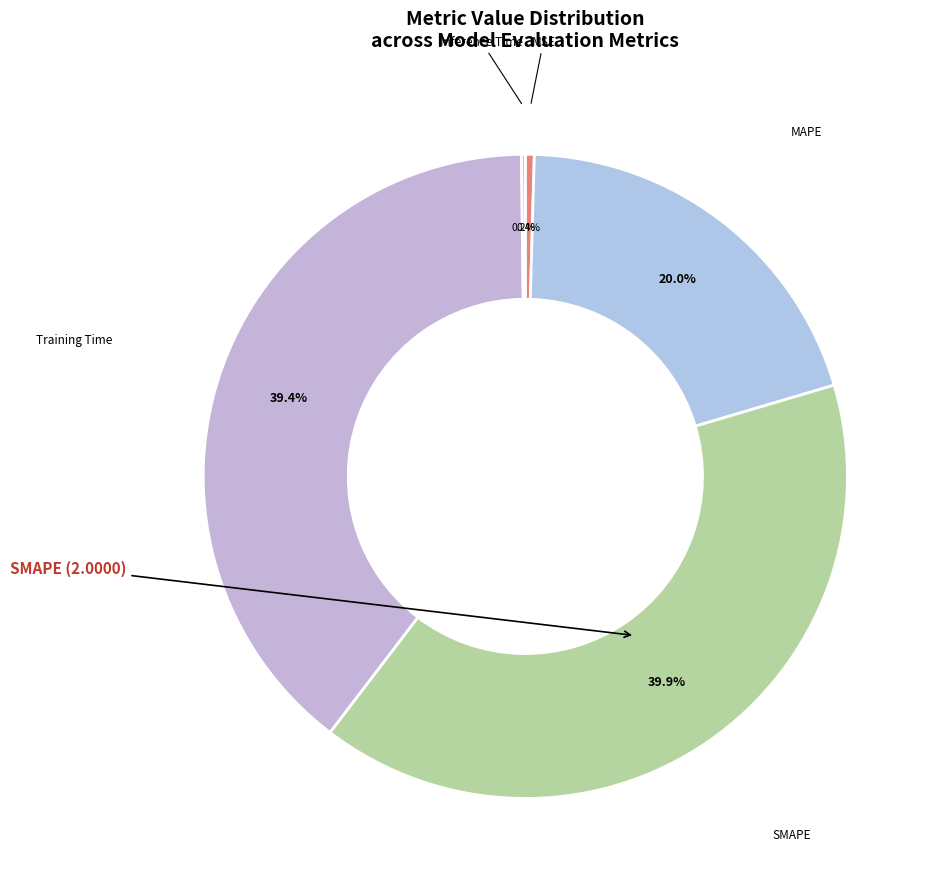

To the nearest percent, what is the difference between the largest and smallest slice percentages?

40%